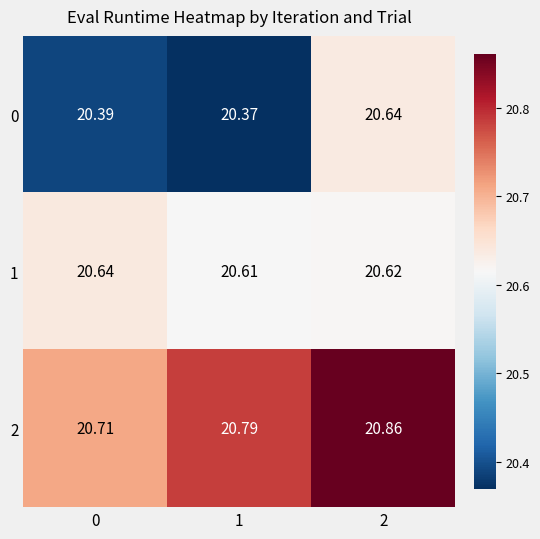

Which label corresponds to the largest value in the chart?

2